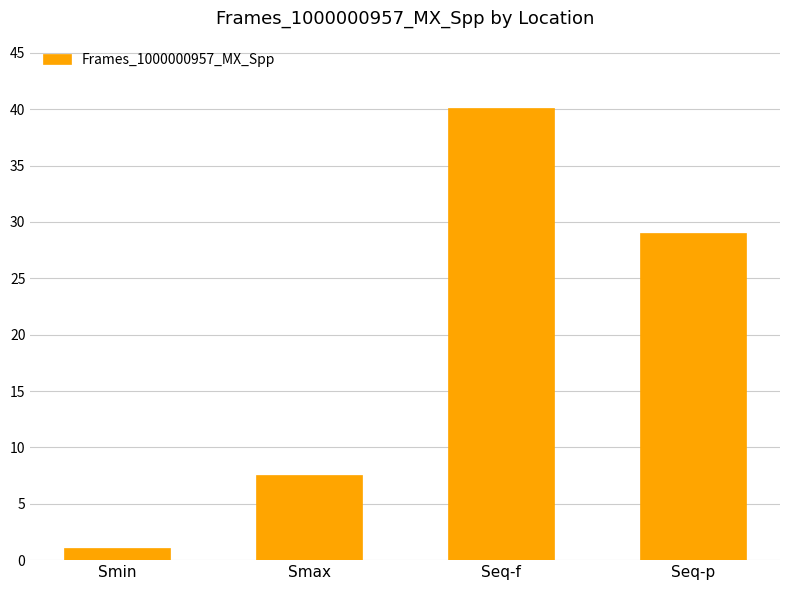

What is the difference between the maximum and minimum values?

39.0